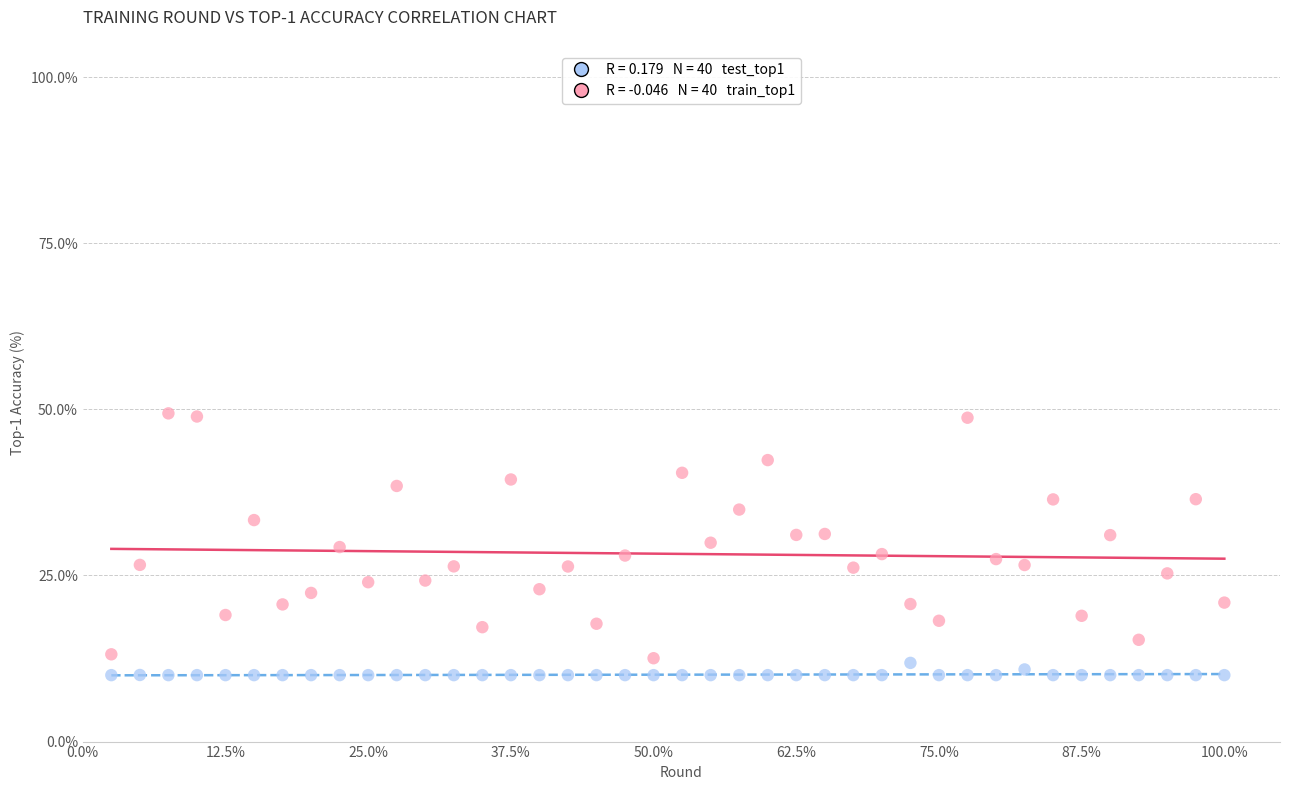

Across all data points, what is the range of Y values (max minus min)?

39.4